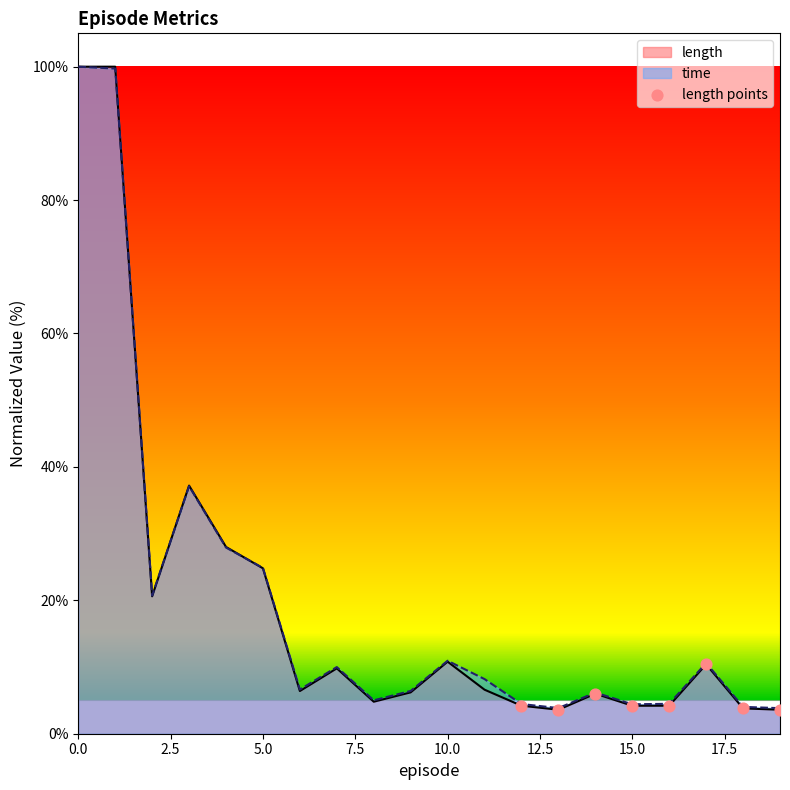

Which series has the largest range (max minus min)?

length